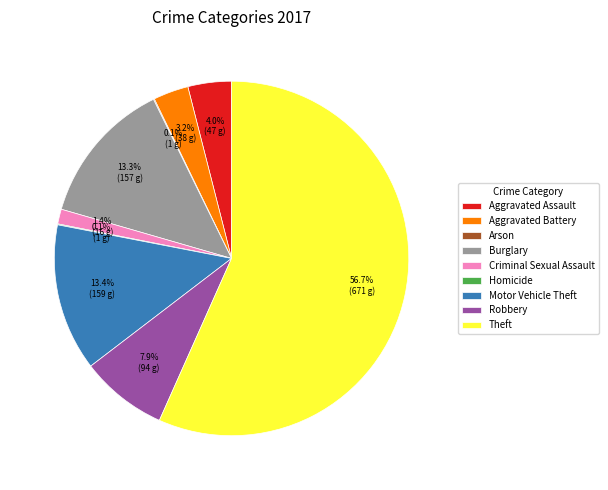

To the nearest percent, what percentage of the pie is Motor Vehicle Theft?

13%